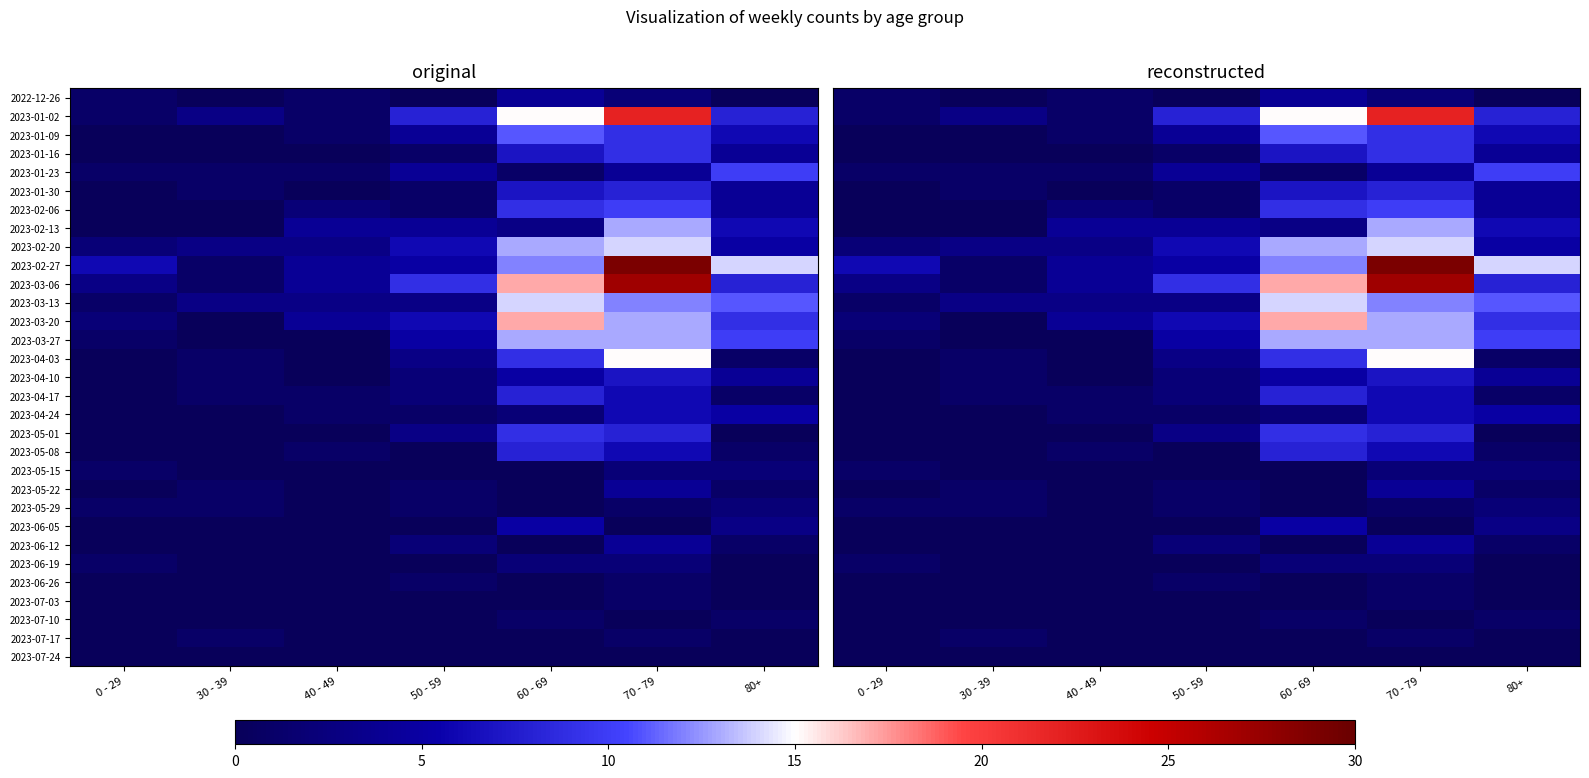

Rank the series at 60 - 69 from highest to lowest value.

2023-03-06, 2023-03-20, 2023-01-02, 2023-03-13, 2023-02-20, 2023-03-27, 2023-02-27, 2023-01-09, 2023-02-06, 2023-04-03, 2023-05-01, 2023-04-17, 2023-05-08, 2023-01-16, 2023-01-30, 2023-04-10, 2023-06-05, 2022-12-26, 2023-02-13, 2023-04-24, 2023-06-19, 2023-01-23, 2023-07-10, 2023-05-15, 2023-05-22, 2023-05-29, 2023-06-12, 2023-06-26, 2023-07-03, 2023-07-17, 2023-07-24